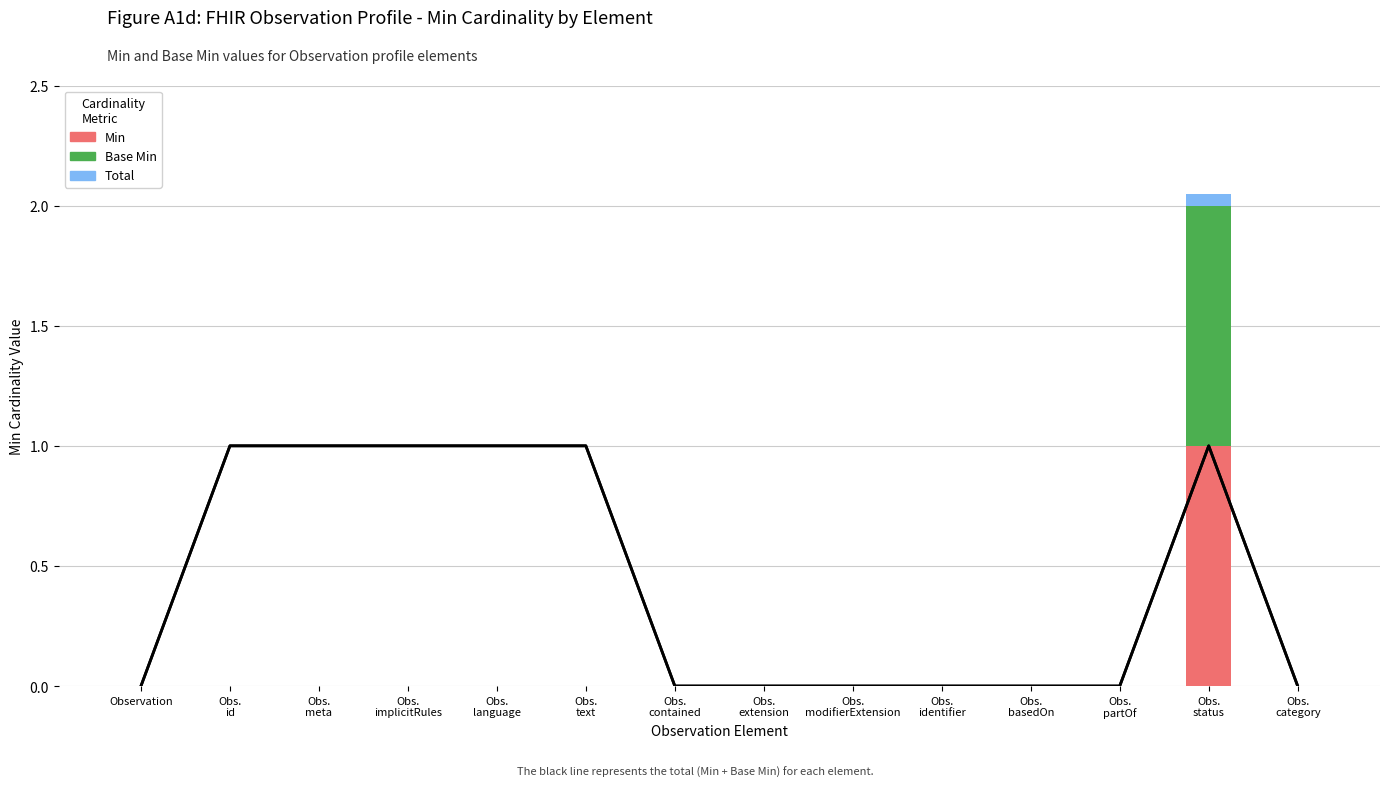

Count the number of categories in the chart.

14